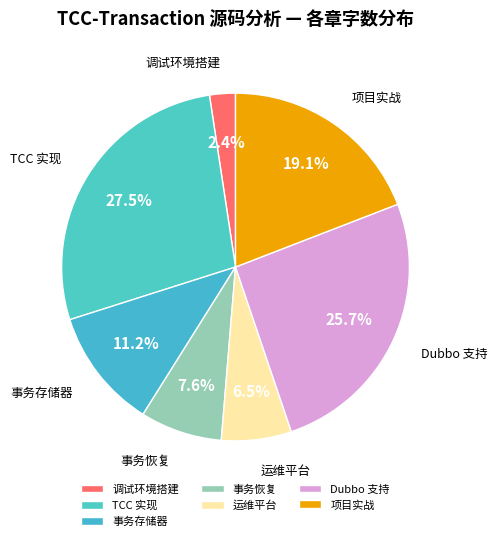

How many slices are in this pie chart?

7